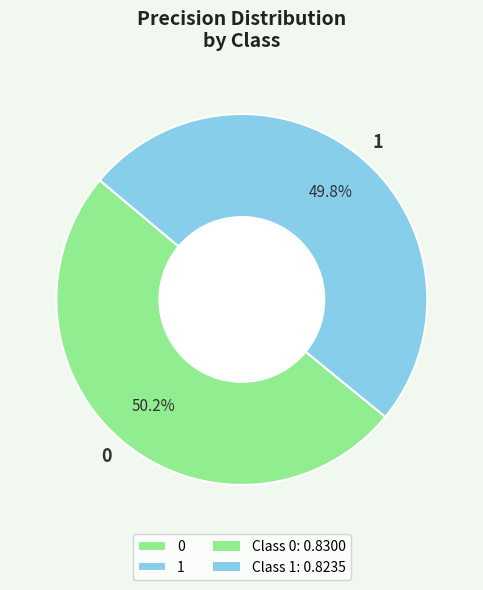

Is there any slice that represents more than half of the pie?

Yes